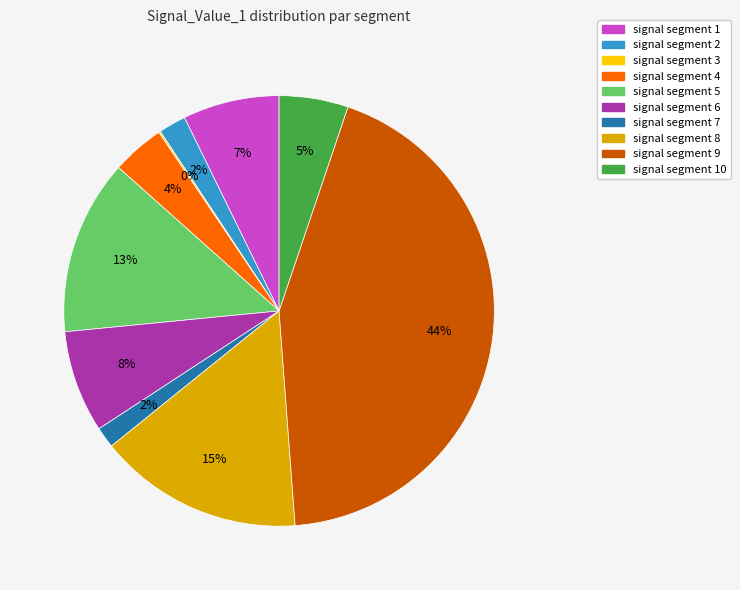

To the nearest percent, what is the average slice percentage?

10%